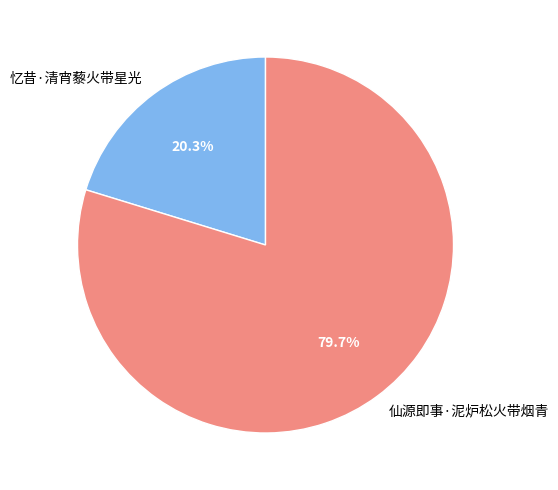

What is the ratio of the value at 忆昔·清宵藜火带星光 to the value at 仙源即事·泥炉松火带烟青?

0.3